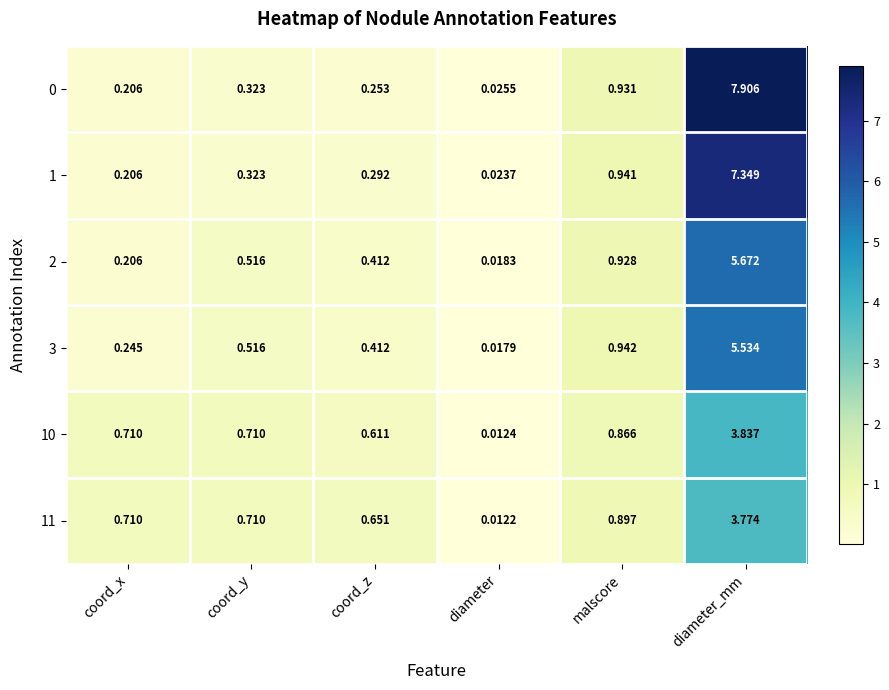

Where is 10 nearest to the value 1?

malscore